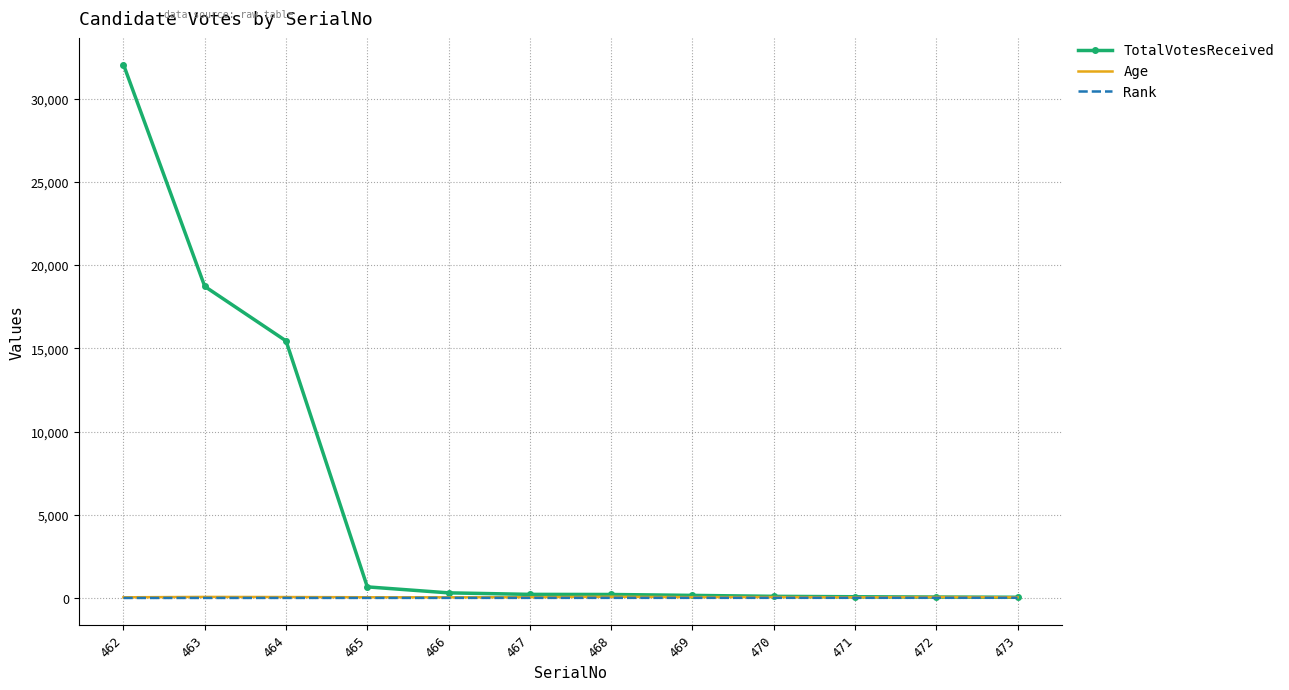

What are all the series names shown in the legend?

TotalVotesReceived, Age, Rank